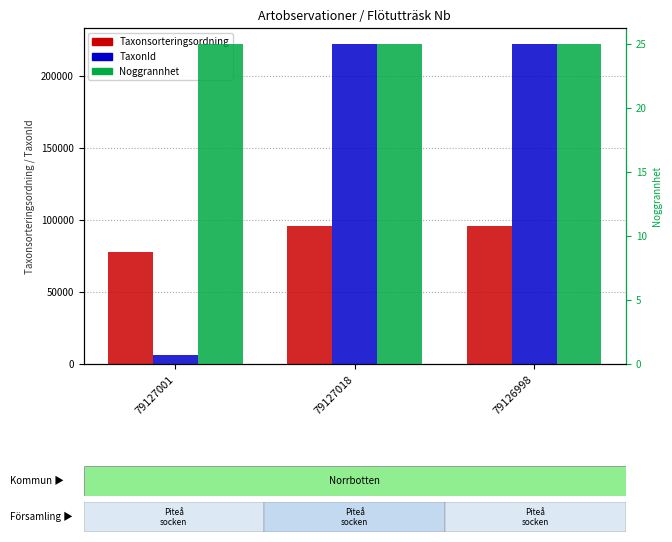

What are all the series names shown in the legend?

Taxonsorteringsordning, TaxonId, Noggrannhet